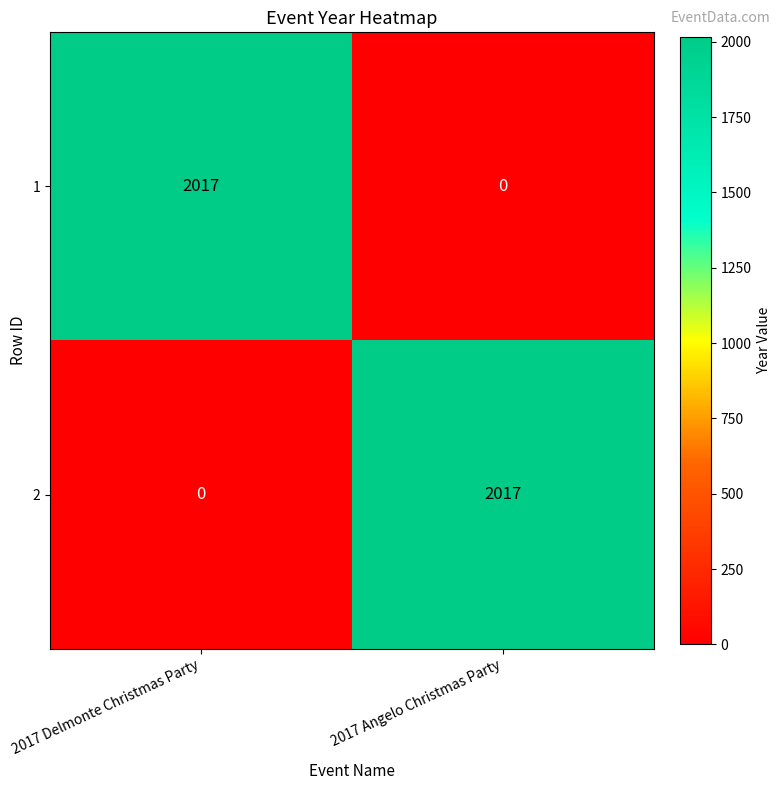

Reading left to right, what are all the values shown in this chart?

1: 2017 Delmonte Christmas Party=2017	2017 Angelo Christmas Party=0
2: 2017 Delmonte Christmas Party=0	2017 Angelo Christmas Party=2017